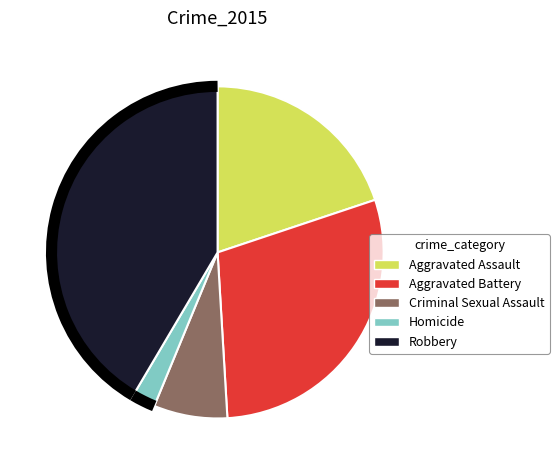

How many segments does this pie chart have?

5